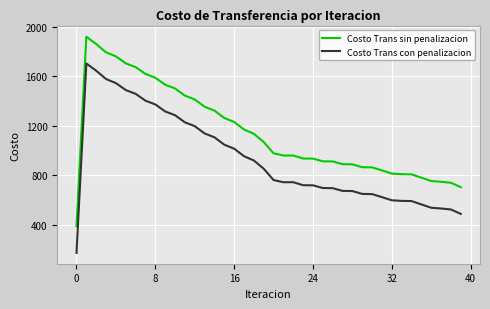

What is the difference between the maximum and minimum values in the Costo Trans con penalizacion series?

1533.7